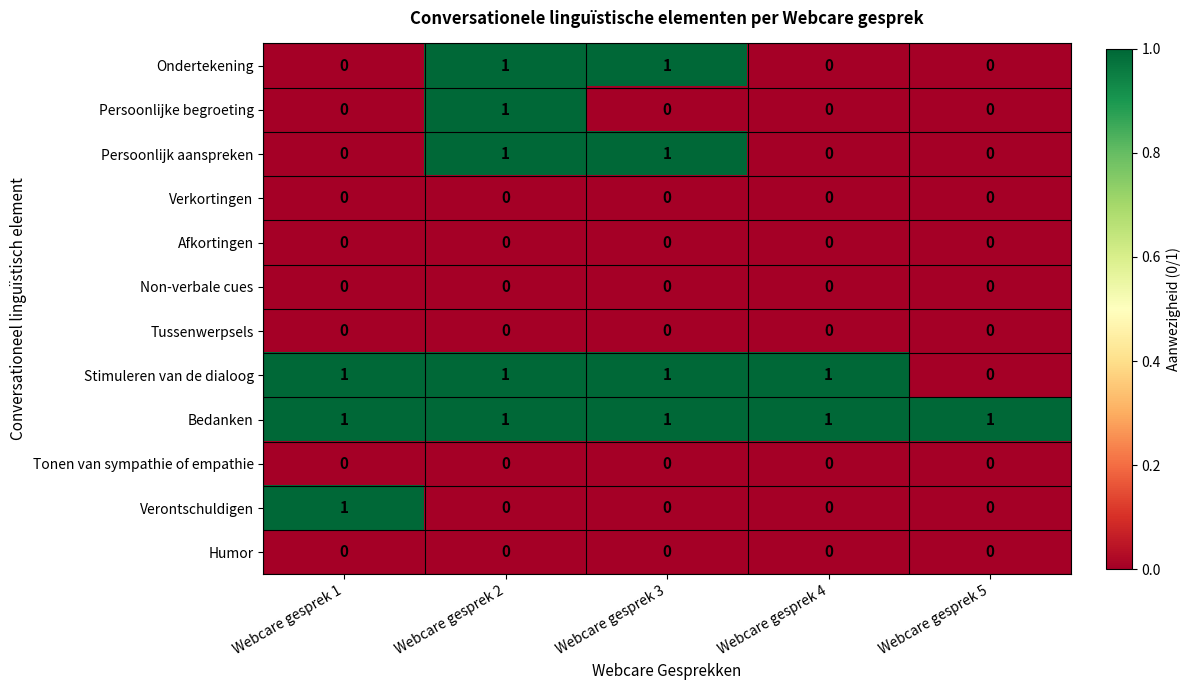

What is the maximum value shown in the chart?

1